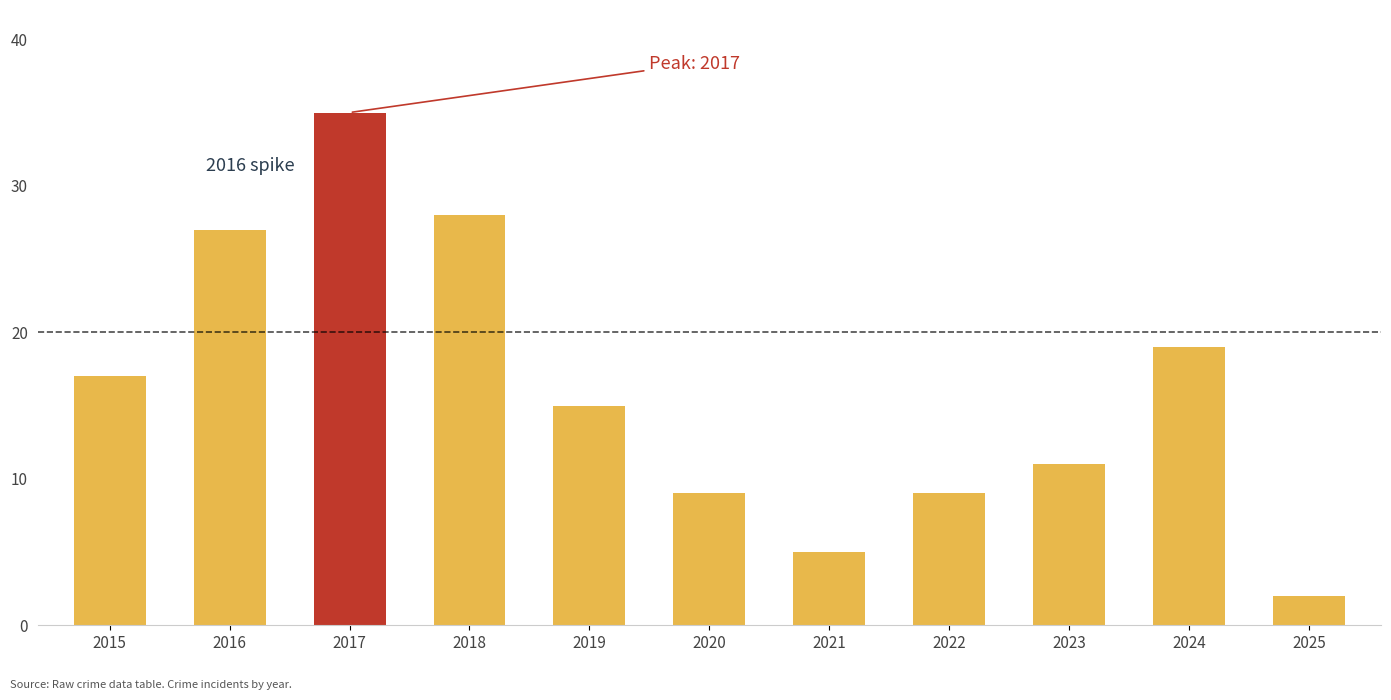

Reading left to right, transcribe all the data shown in this chart.

17	27	35	28	15	9	5	9	11	19	2